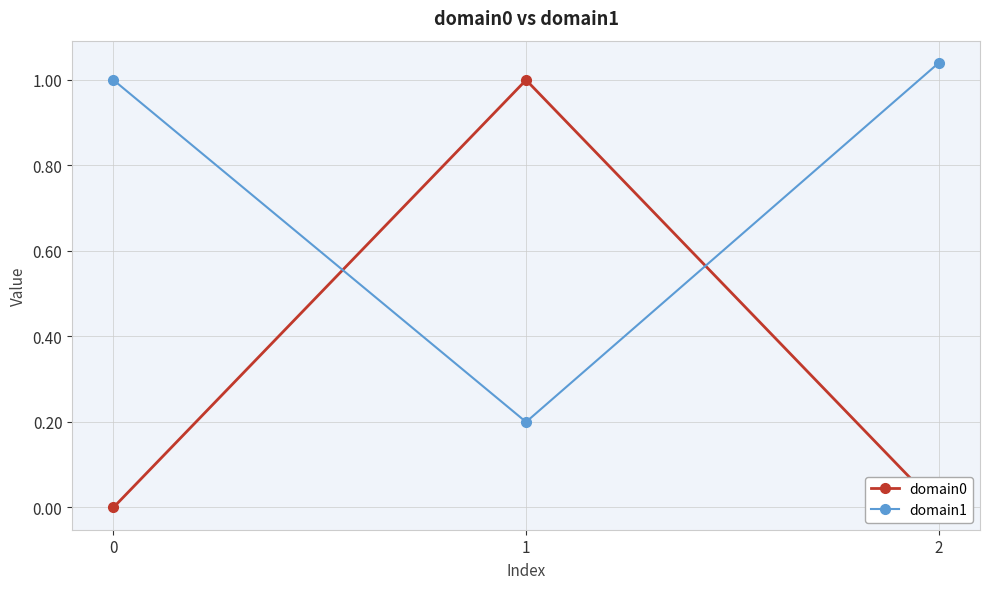

What is the difference between the highest and lowest values at 0?

1.0